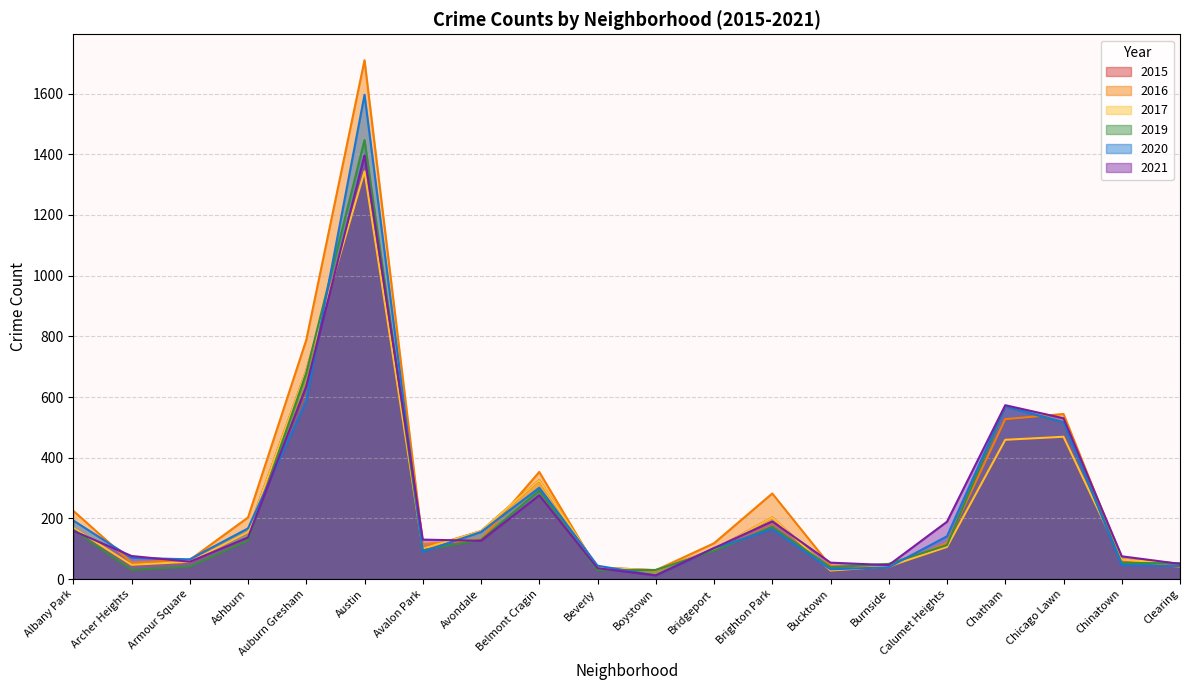

Rank the series at Ashburn from lowest to highest value.

2019, 2021, 2017, 2015, 2020, 2016